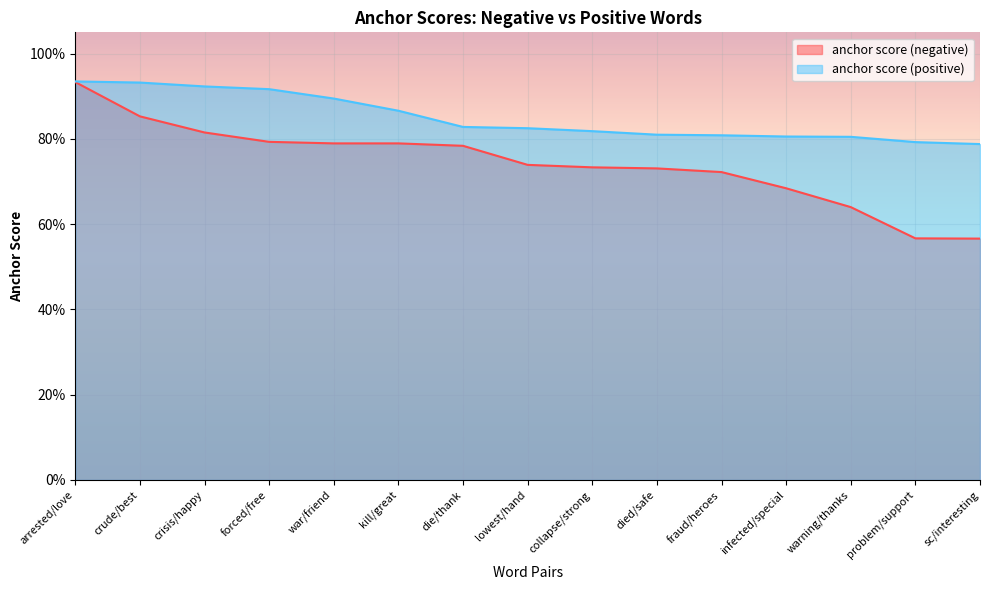

What are all the series names shown in the legend?

anchor score (negative), anchor score (positive)